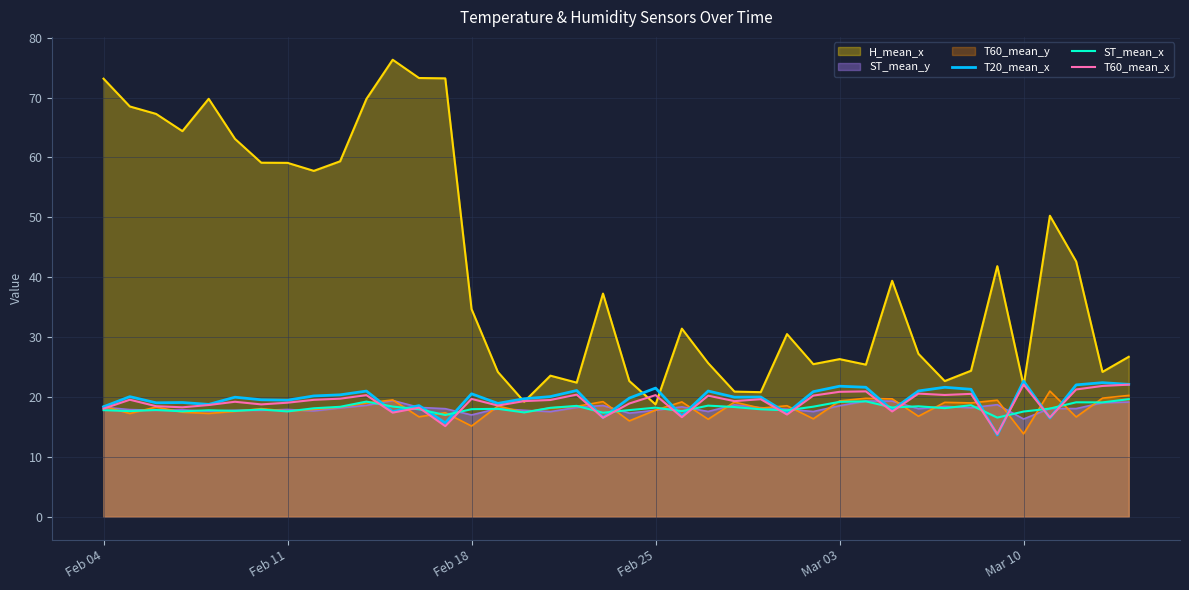

What is the difference between the highest and lowest values at Feb 04?

55.3